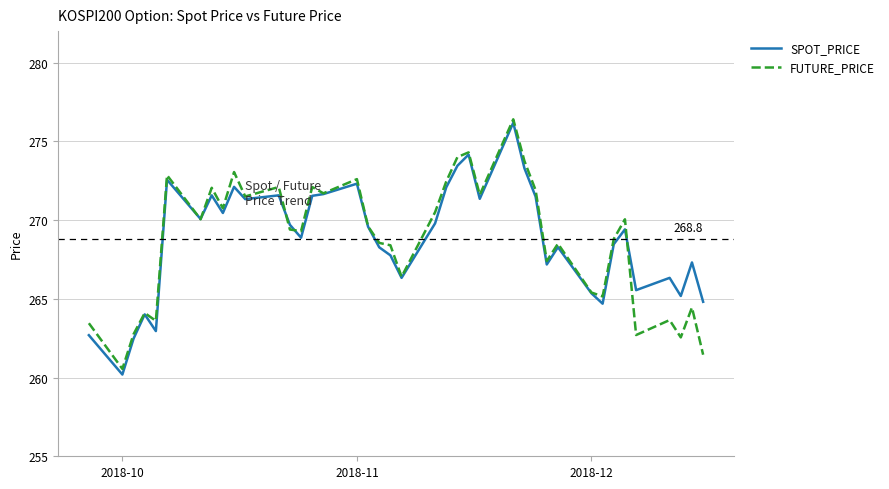

List the series in order of their peak value, highest first.

FUTURE_PRICE, SPOT_PRICE